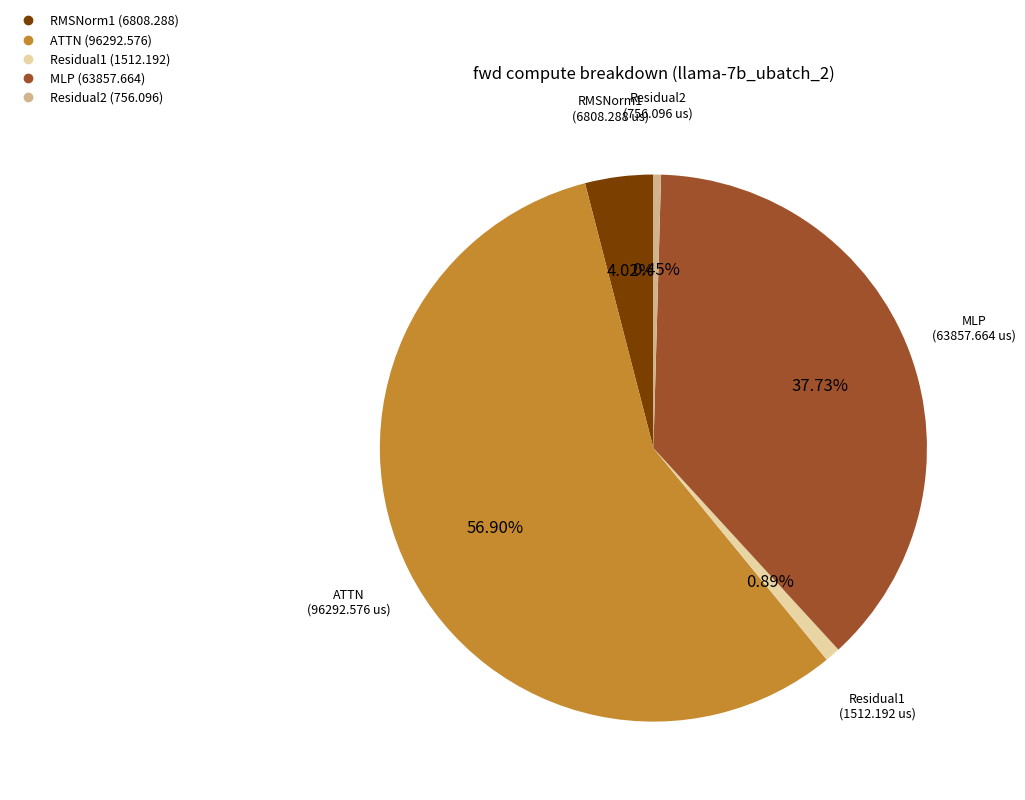

What is the total percentage of RMSNorm1 and Residual2?

4.5%